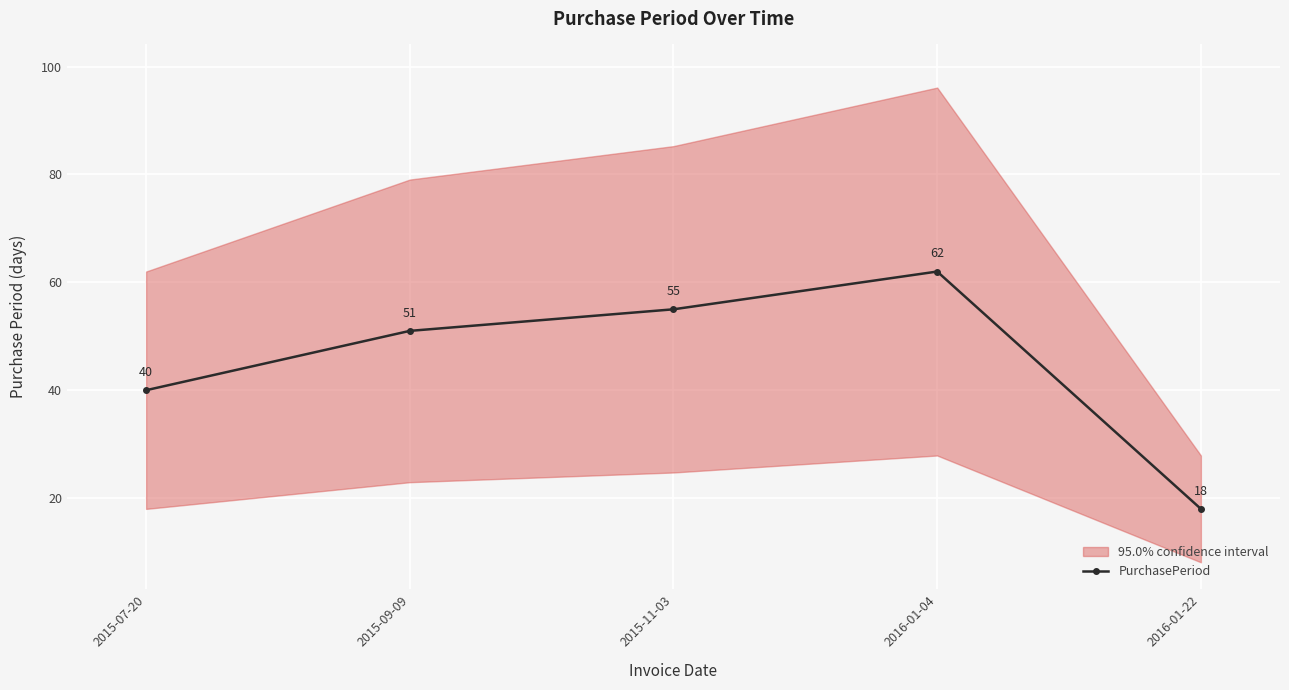

How many values are below 51?

2